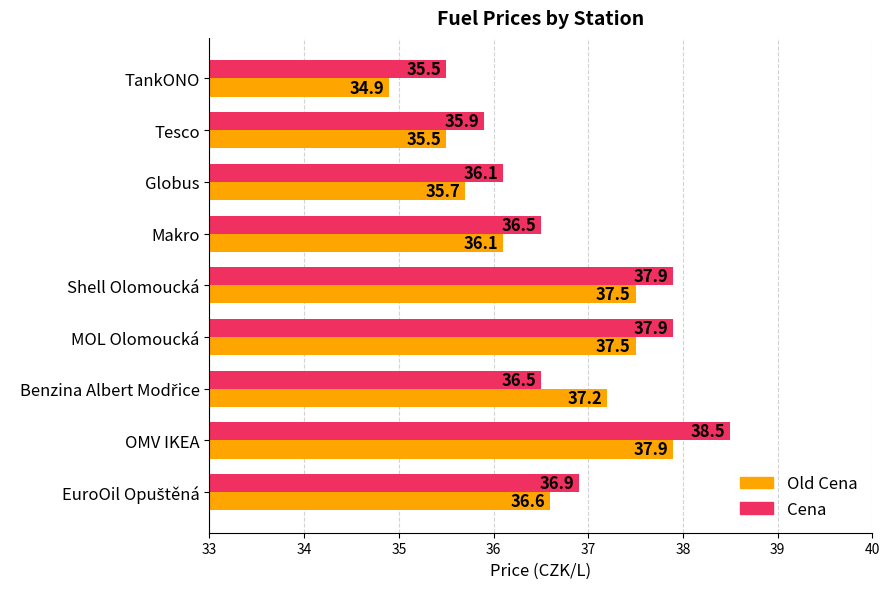

At MOL Olomoucká, list the series in order from smallest to largest.

Old Cena, Cena